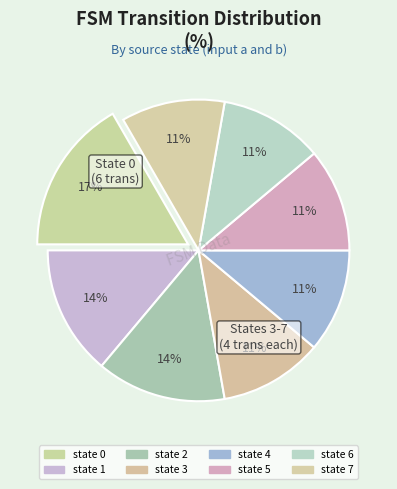

Which category has the biggest portion of the pie?

state 0